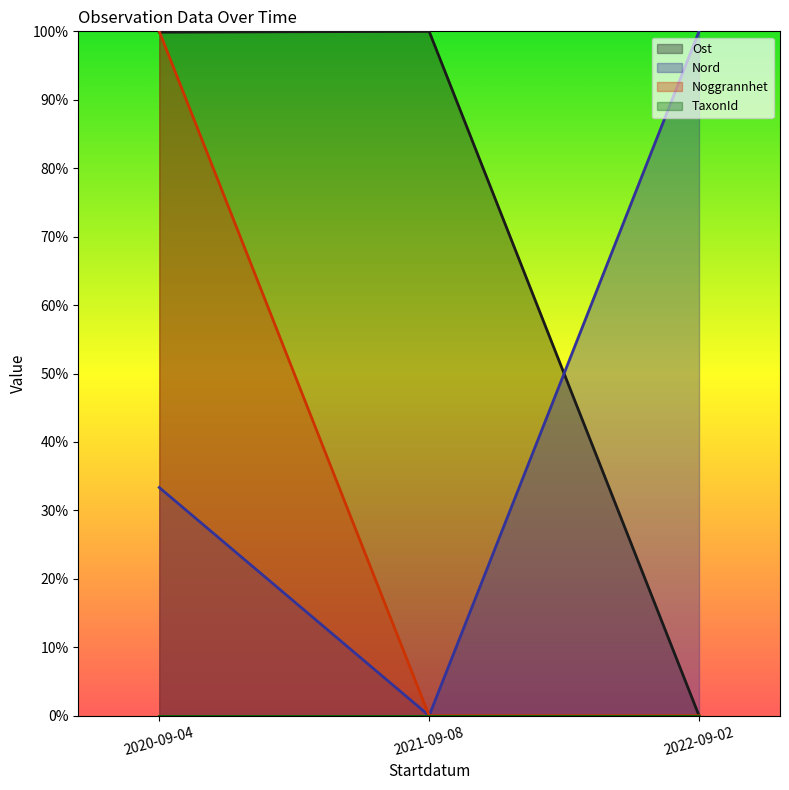

Which series has the widest spread of values?

Noggrannhet